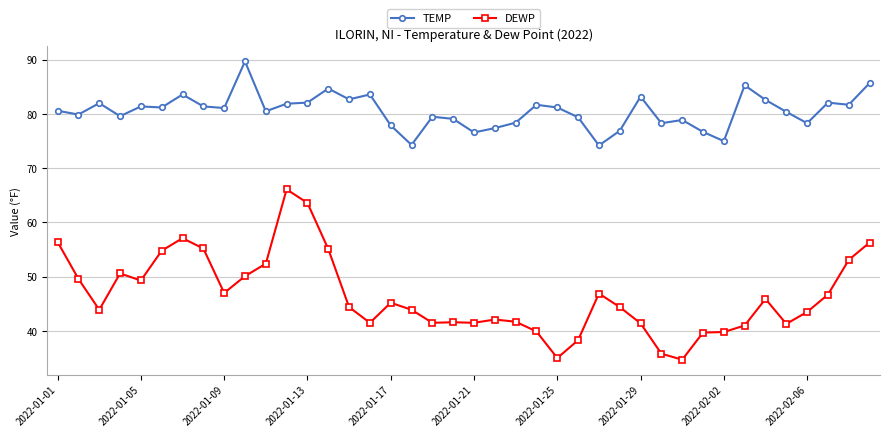

What is the minimum value for TEMP?

74.2